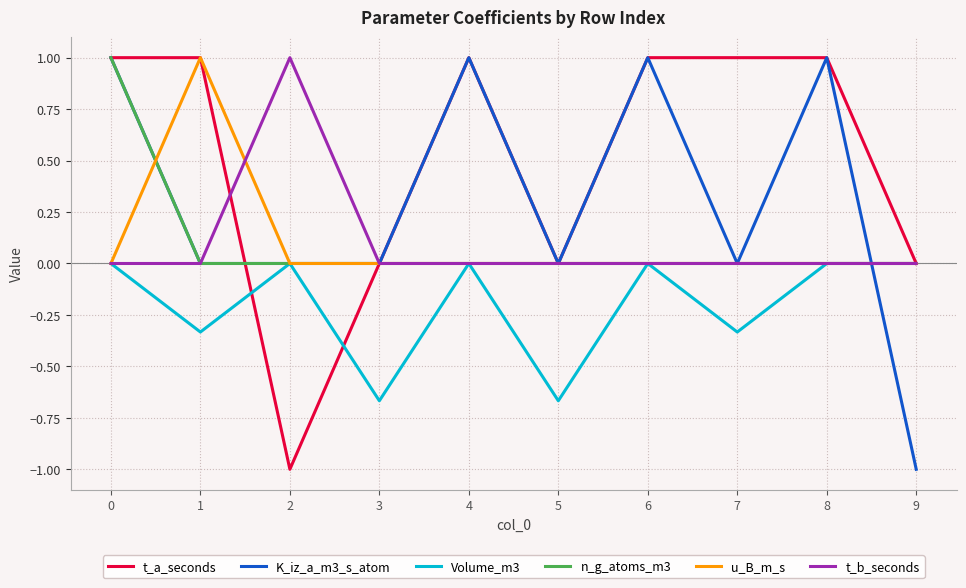

Which series has the largest total across all categories?

t_a_seconds